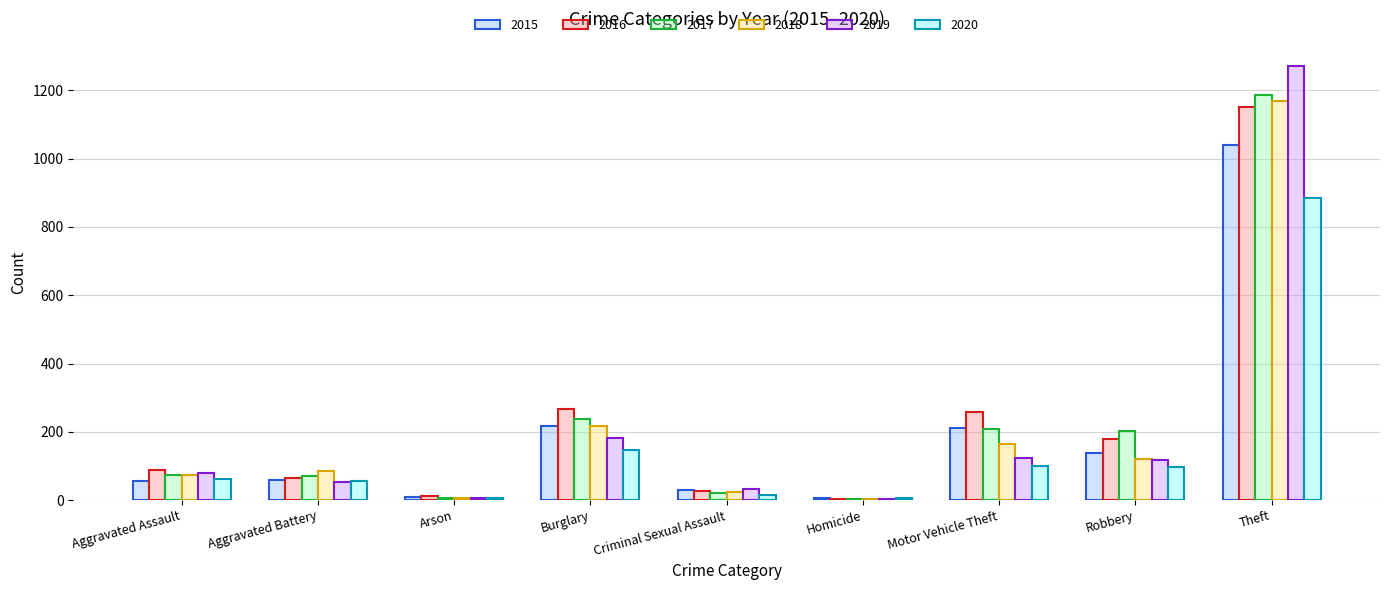

Is it true that 2020 equals 99 at Motor Vehicle Theft?

True